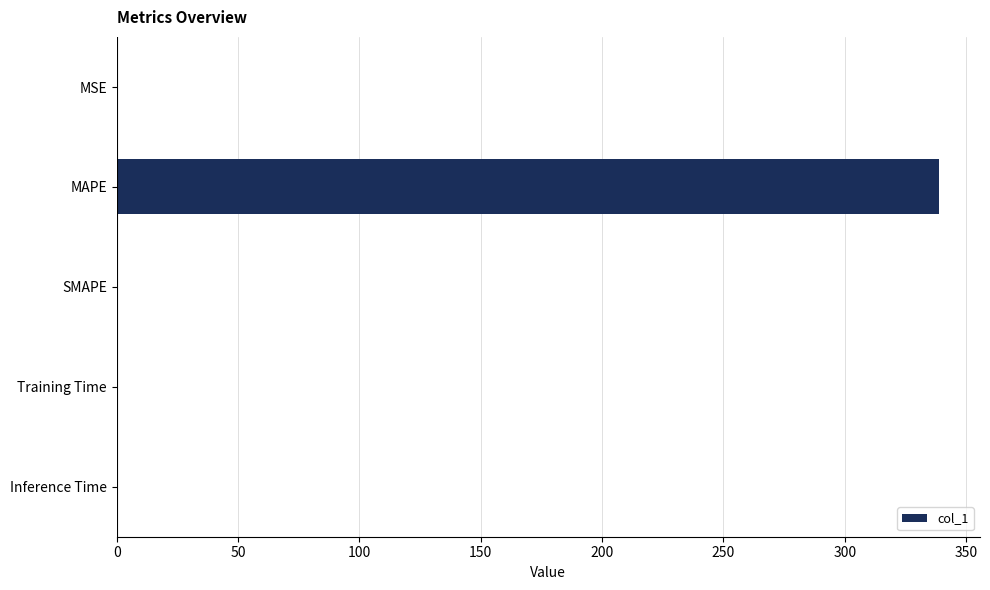

Which category has the highest value across all series?

MAPE